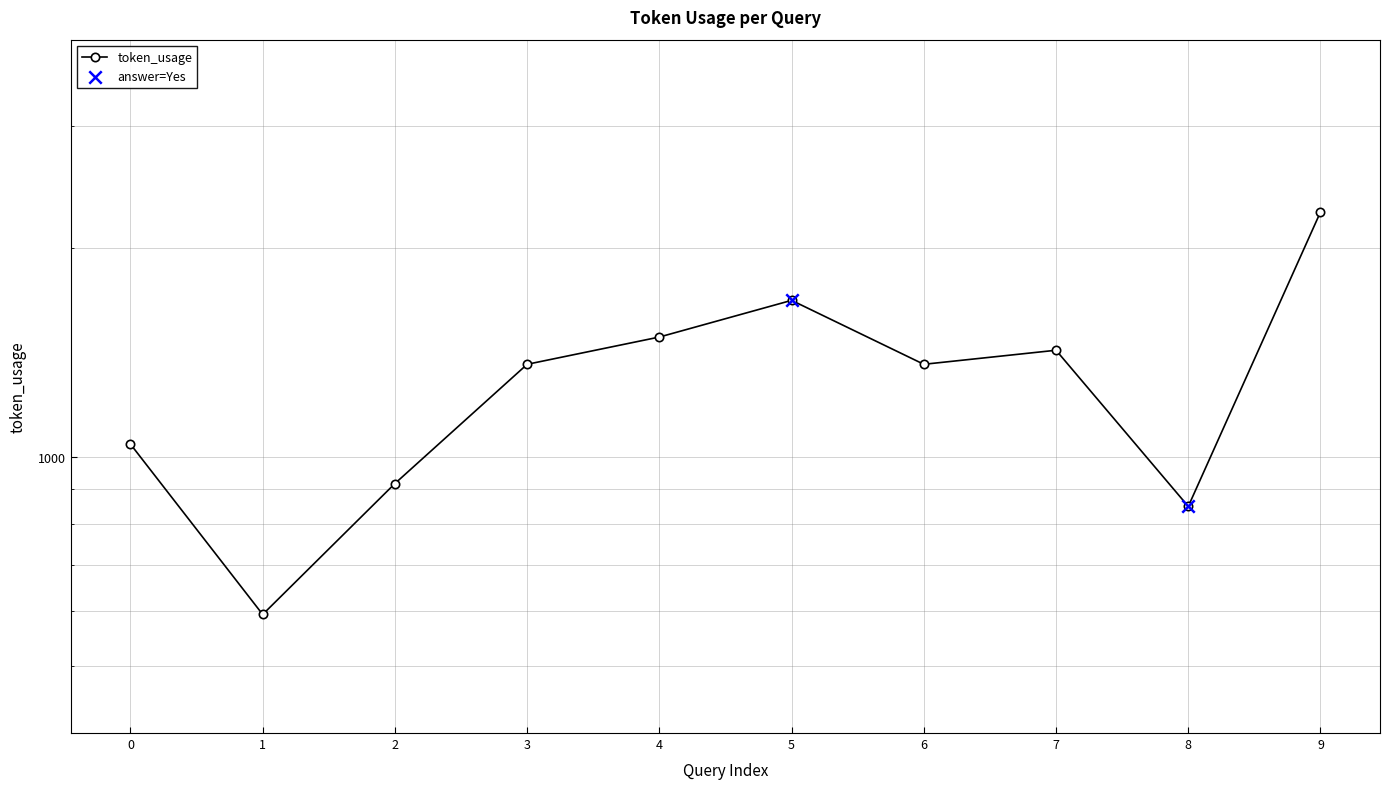

What is the change in value from 0 to 6?

+317